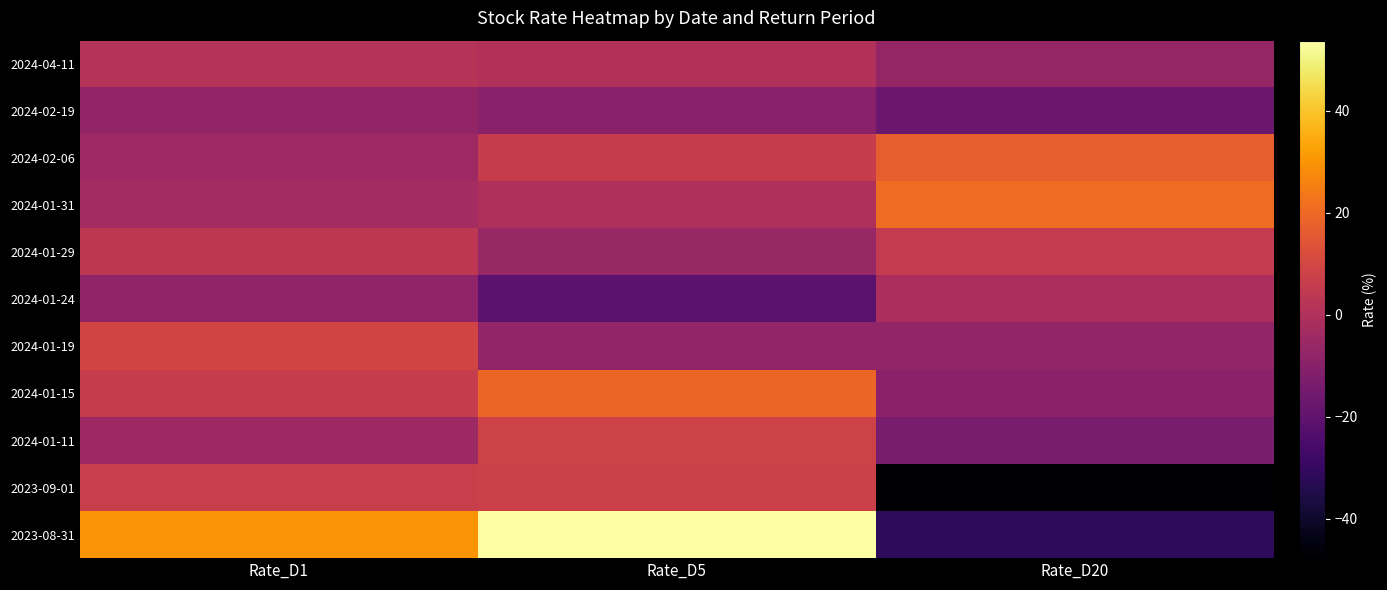

Which has a higher value, Rate_D5 or Rate_D1?

Rate_D1